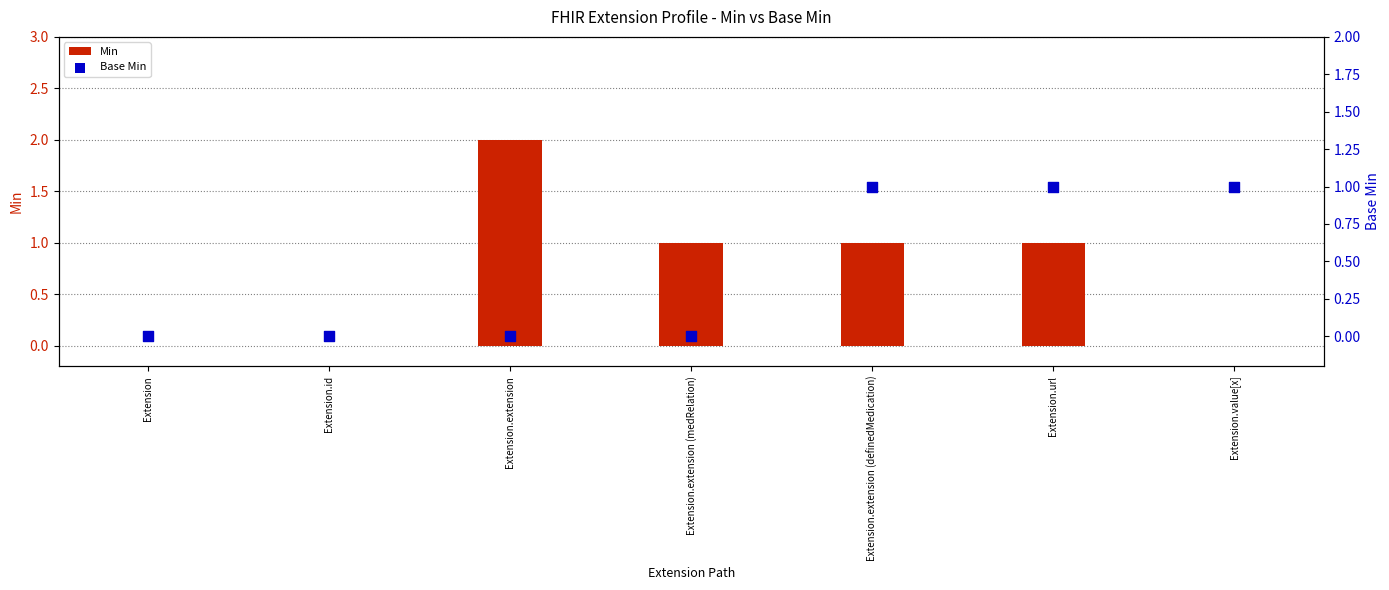

Which series has the widest spread of Y values?

Min